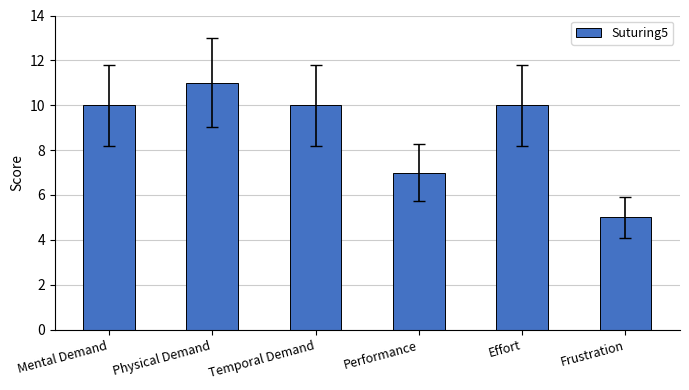

The chart shows a value of 2 at Temporal Demand. True or false?

False